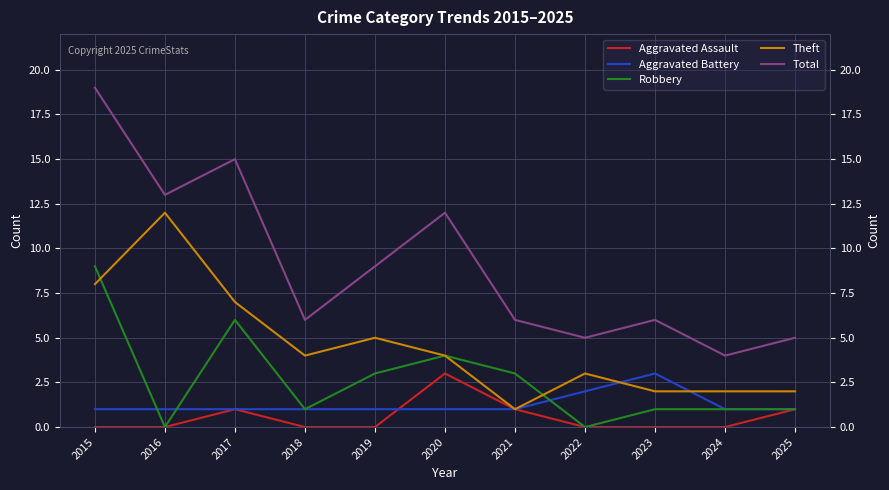

Where is Total nearest to the value 11?

2020